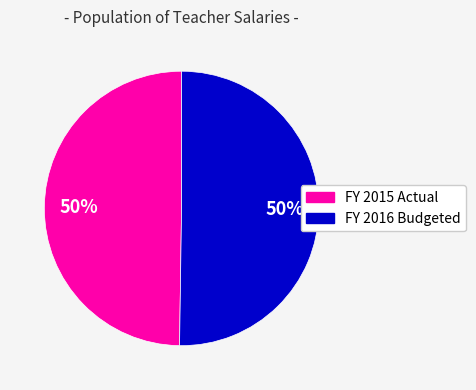

How many segments does this pie chart have?

2